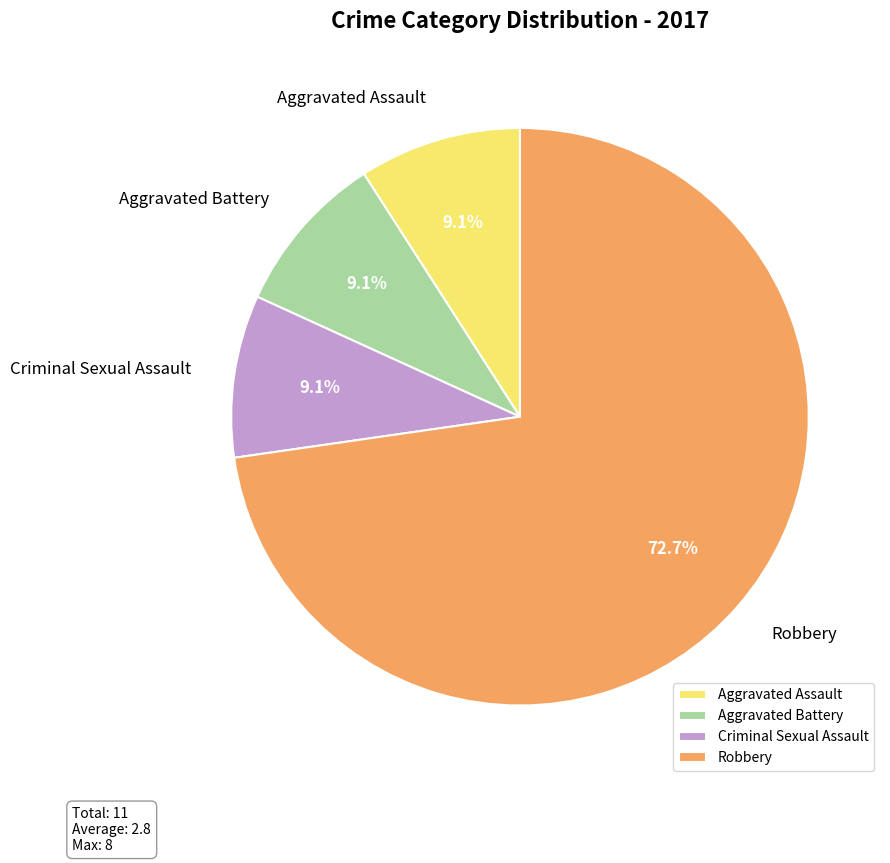

How many segments does this pie chart have?

4